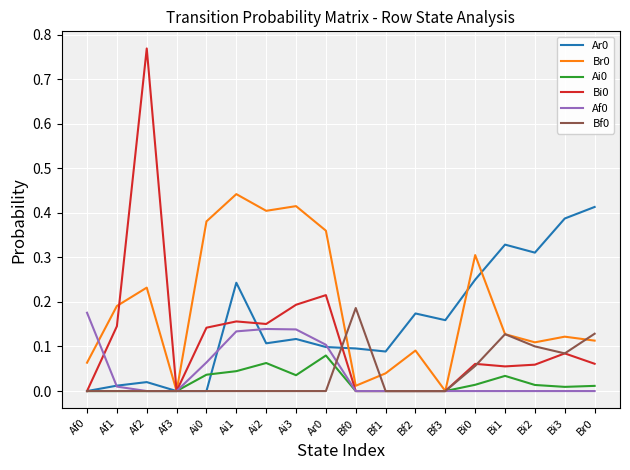

True or false: Bf0 has a value of 0.1 at Bi3.

True